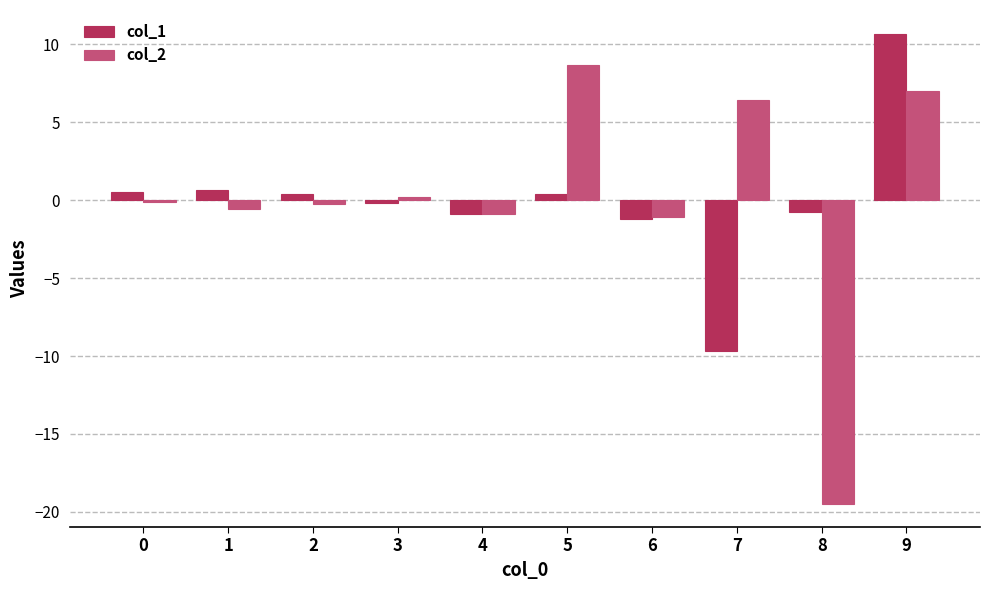

What is the maximum value shown in the chart?

10.7